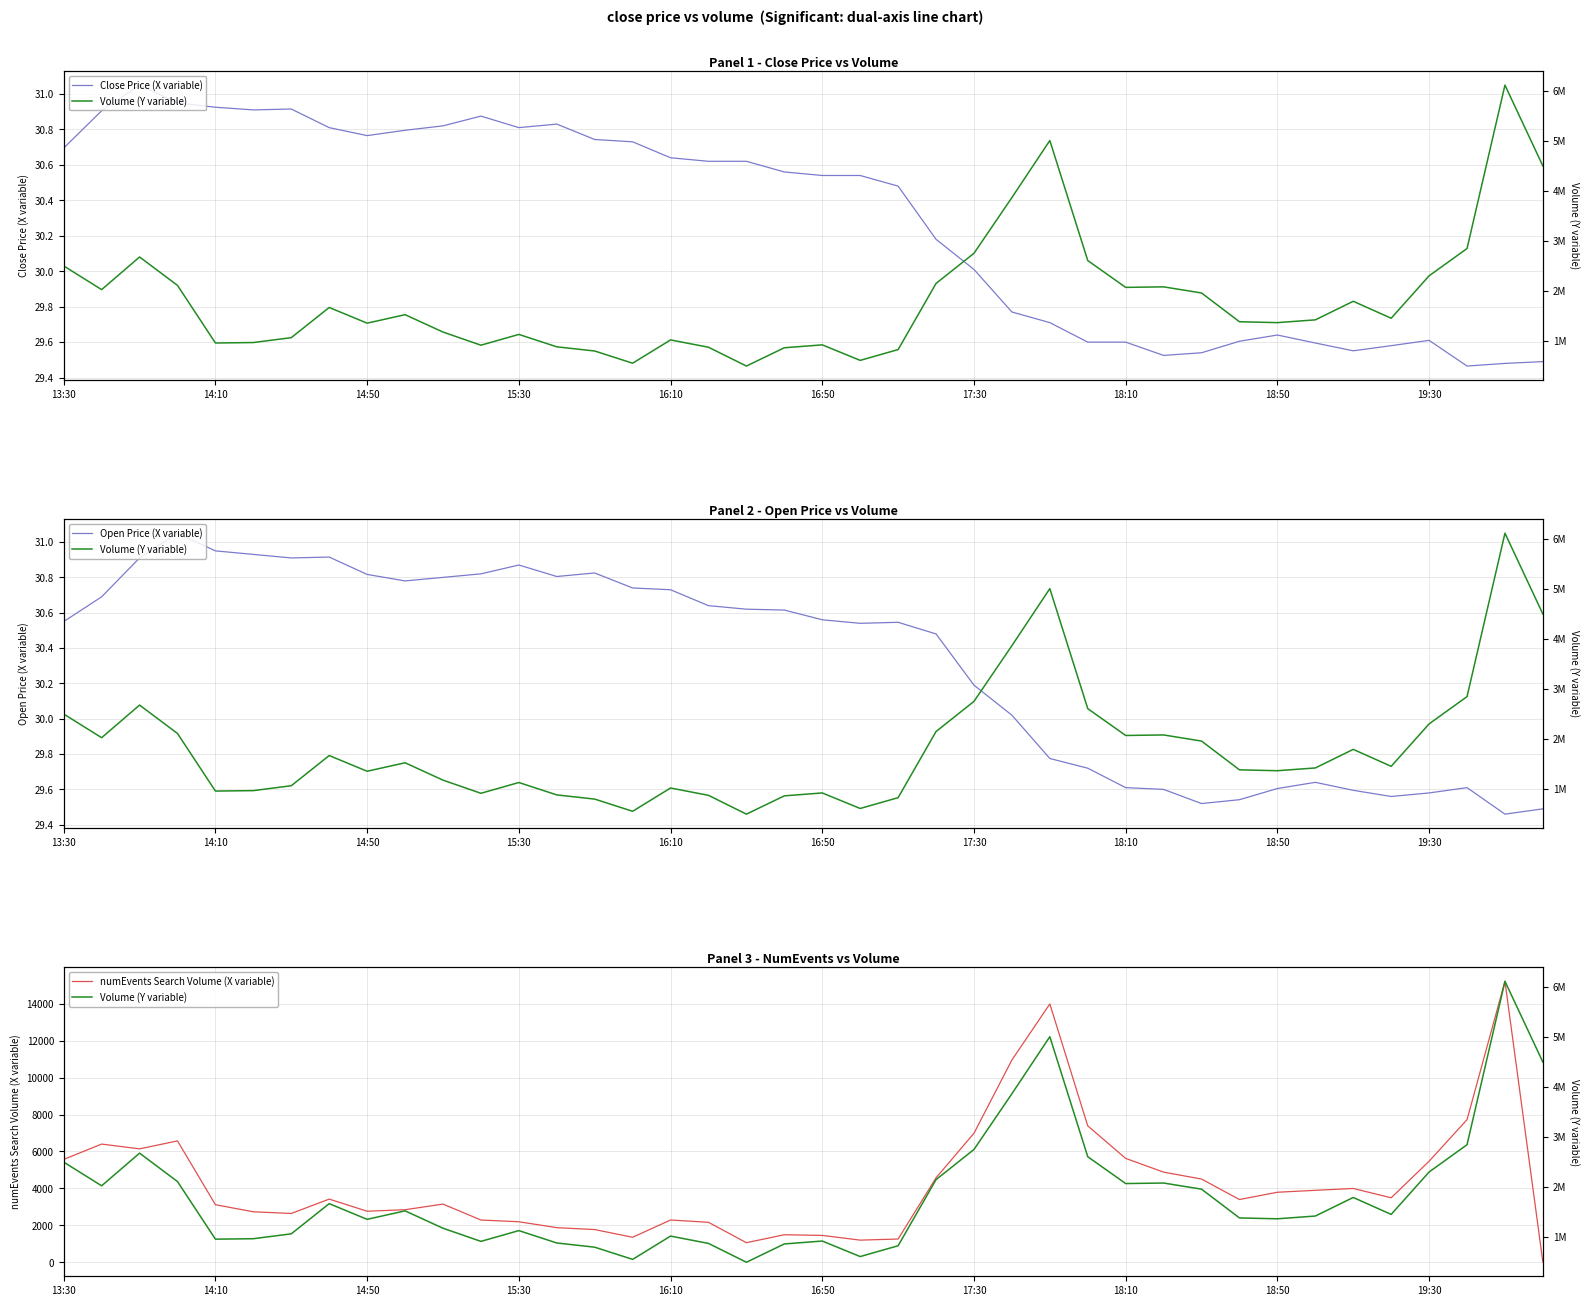

After their last crossing, which series has the higher values: numEvents Search Volume (X variable) or Open Price (X variable)?

Open Price (X variable)